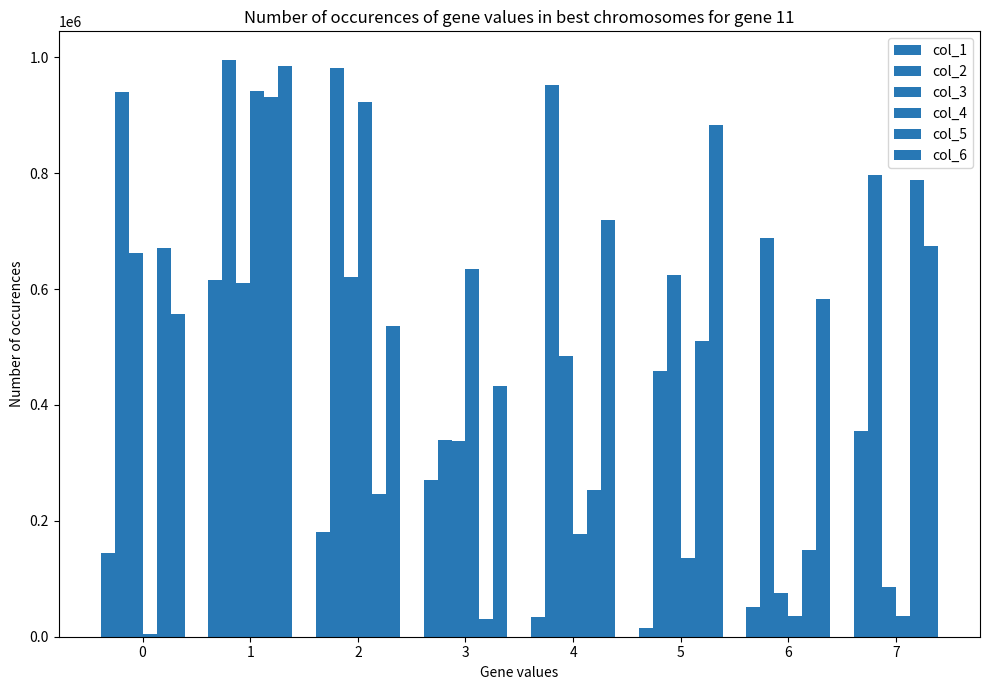

What is the difference between the highest and lowest values at 1?

384591